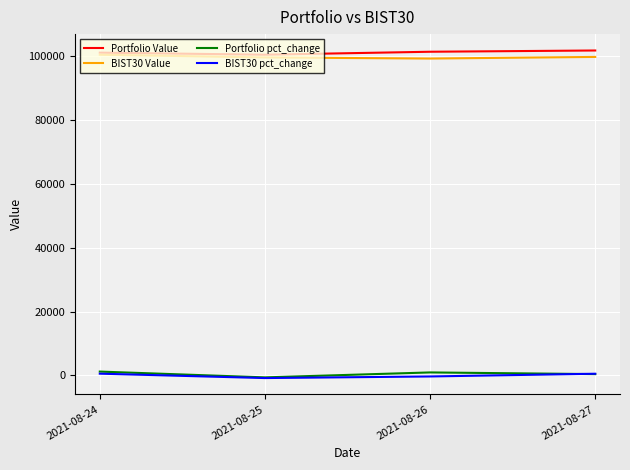

What is the highest value of the BIST30 Value series?

100532.9